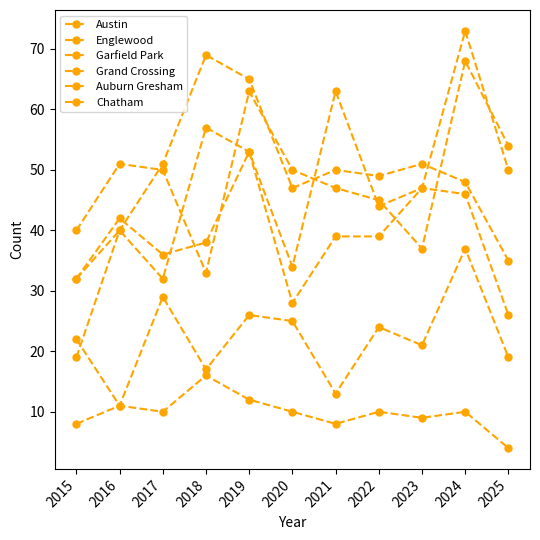

Count the number of data series in this chart.

6